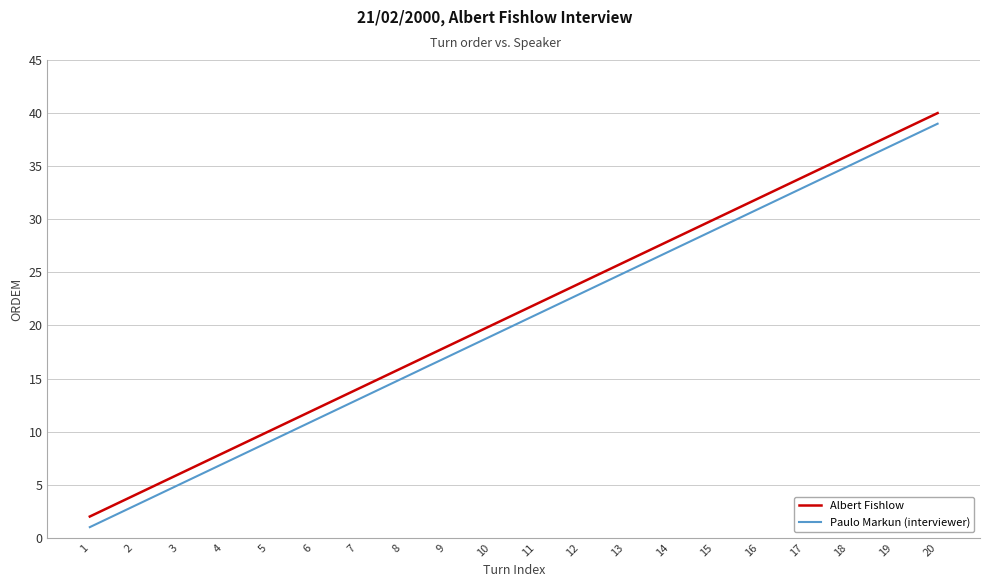

What is the difference between the second highest and minimum values in the Paulo Markun (interviewer) series?

36